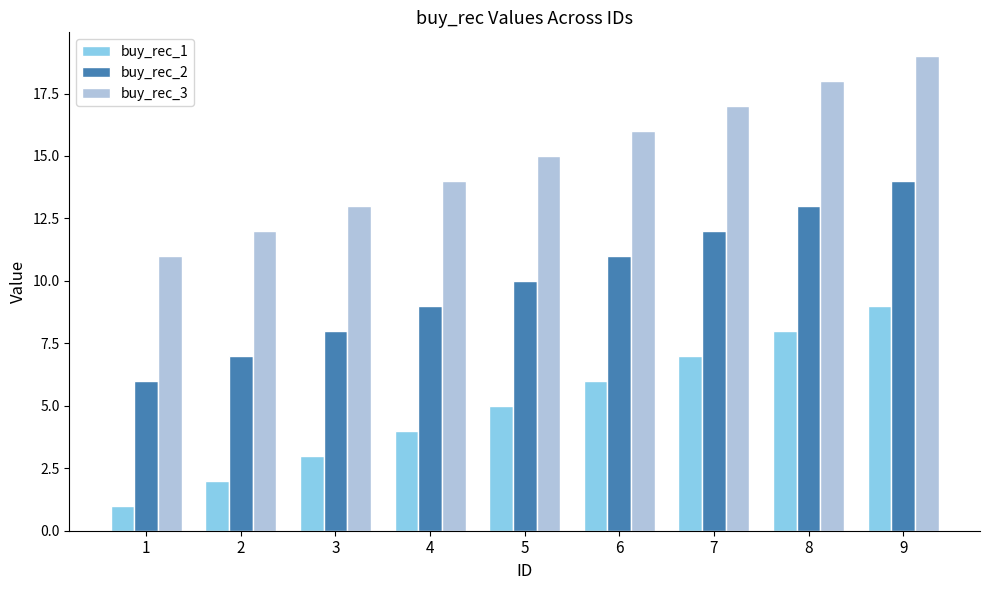

What is the maximum value shown in the chart?

19